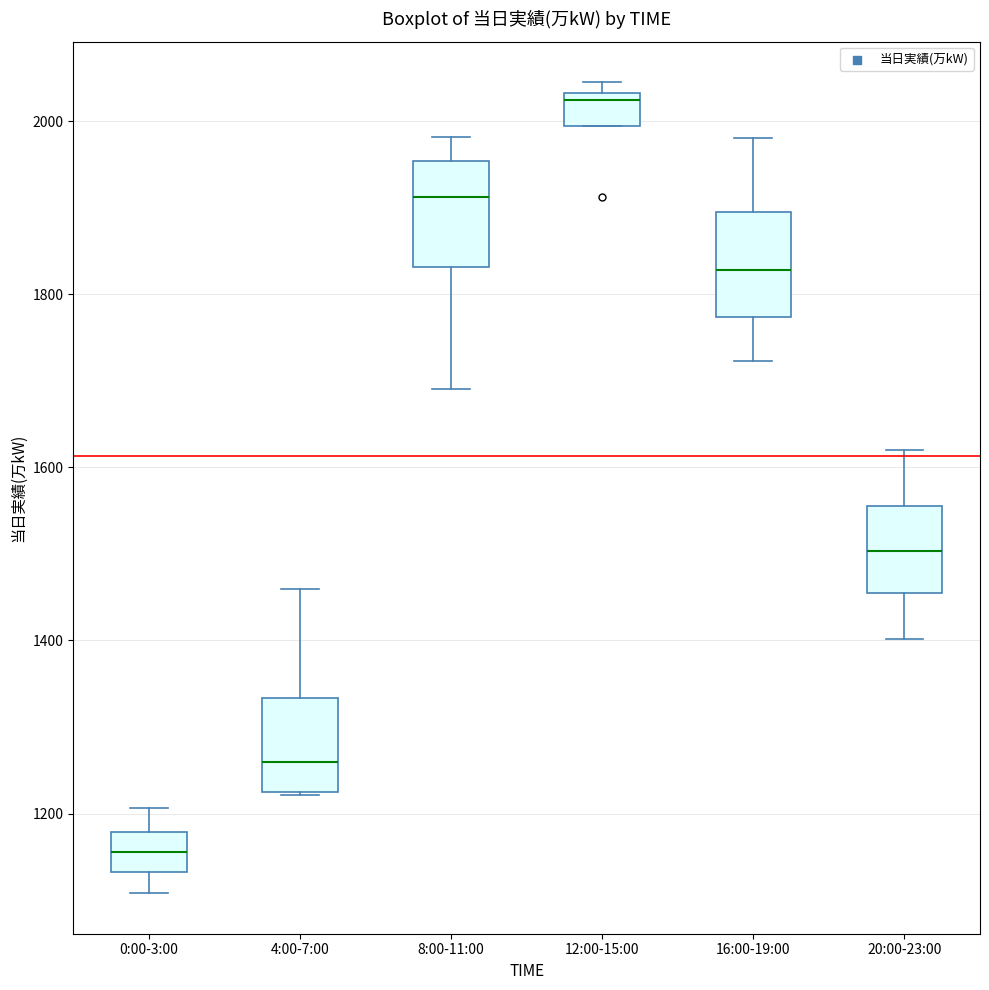

Where is the lower edge of the box for 4:00-7:00 on the y-axis? The values are not printed on the chart, so give them approximately, as read against the axis.

1220